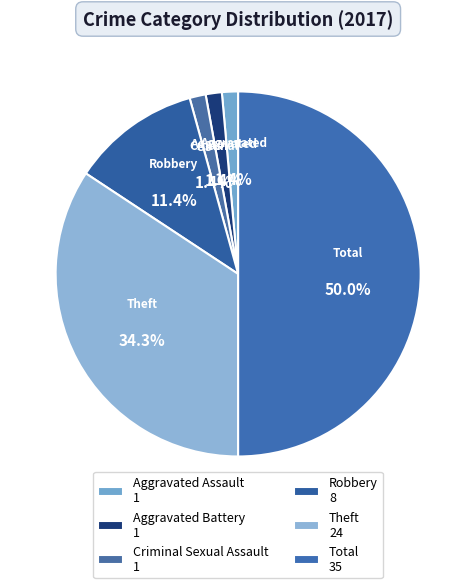

Which has a higher value, Aggravated Assault or Robbery?

Robbery